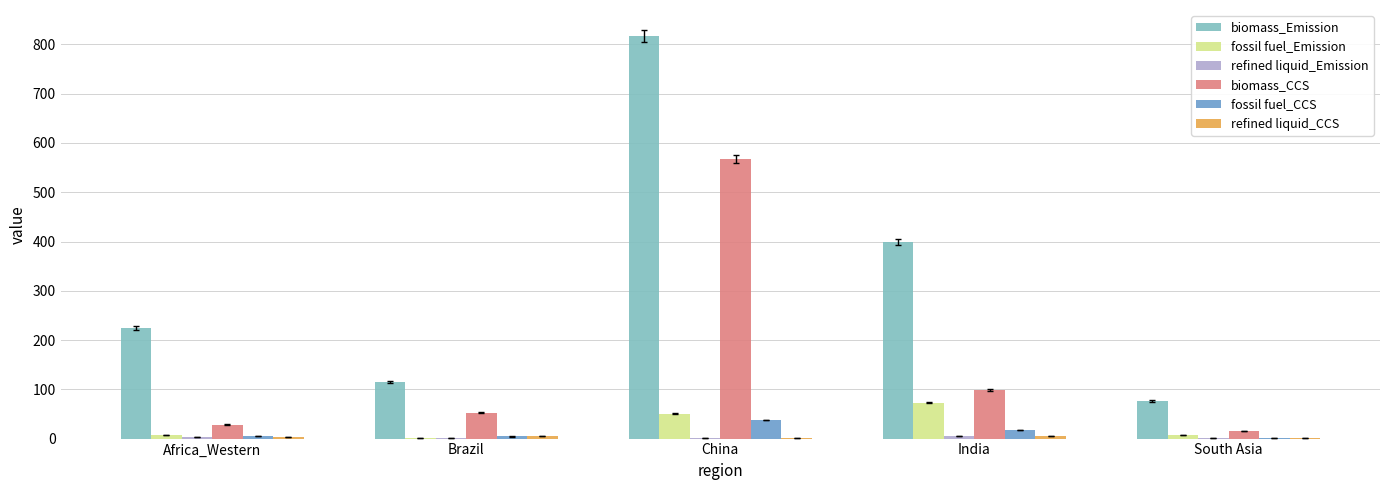

Between Africa_Western and India, which series saw the biggest shift?

biomass_Emission